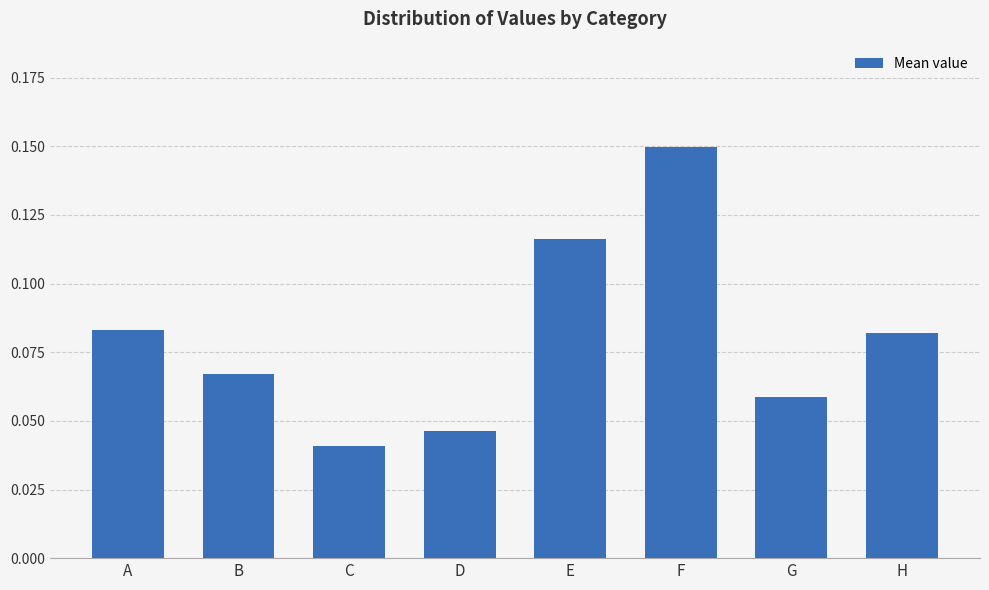

The value at F is 0.0. True or false?

False